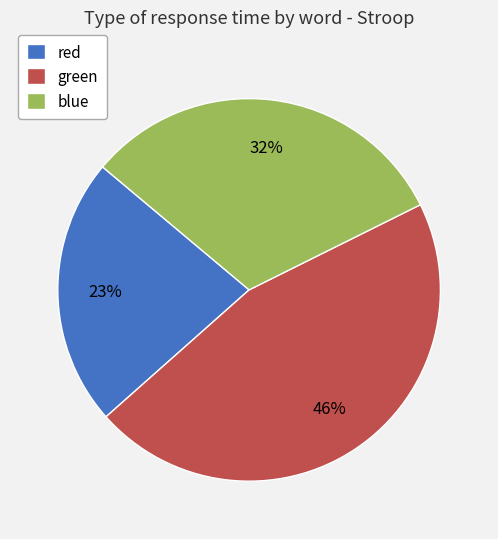

Which category has the smallest portion of the pie?

red